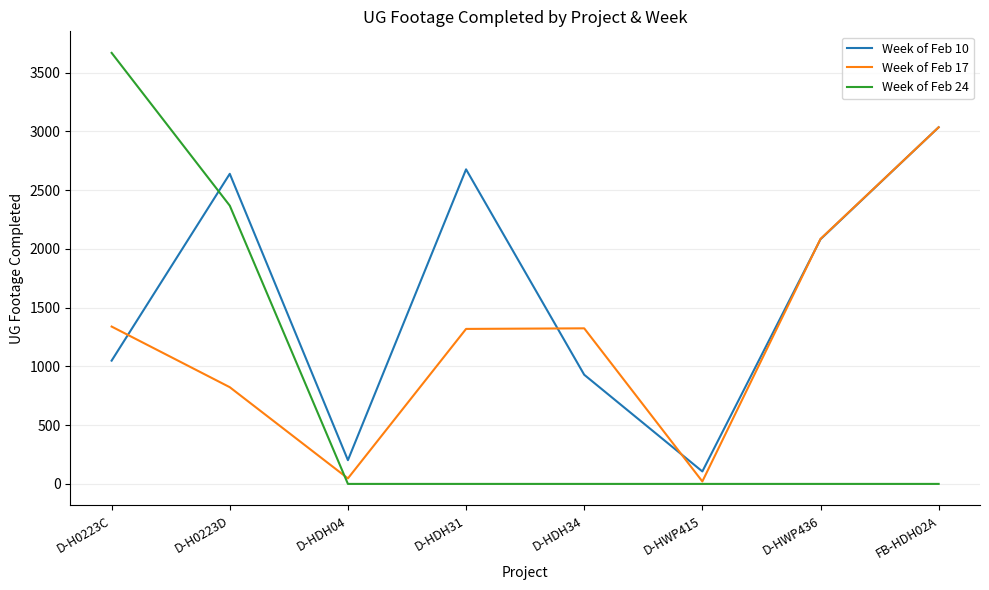

Which category has the highest value across all series?

D-H0223C